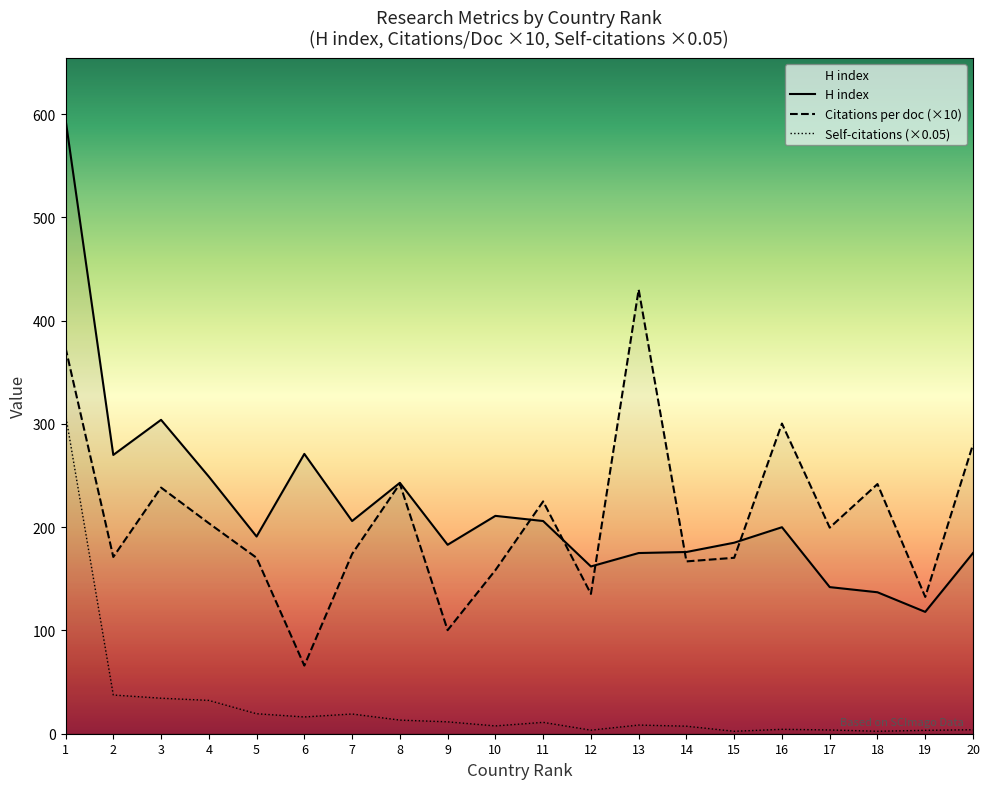

At which label is Citations per document closest to 248?

8